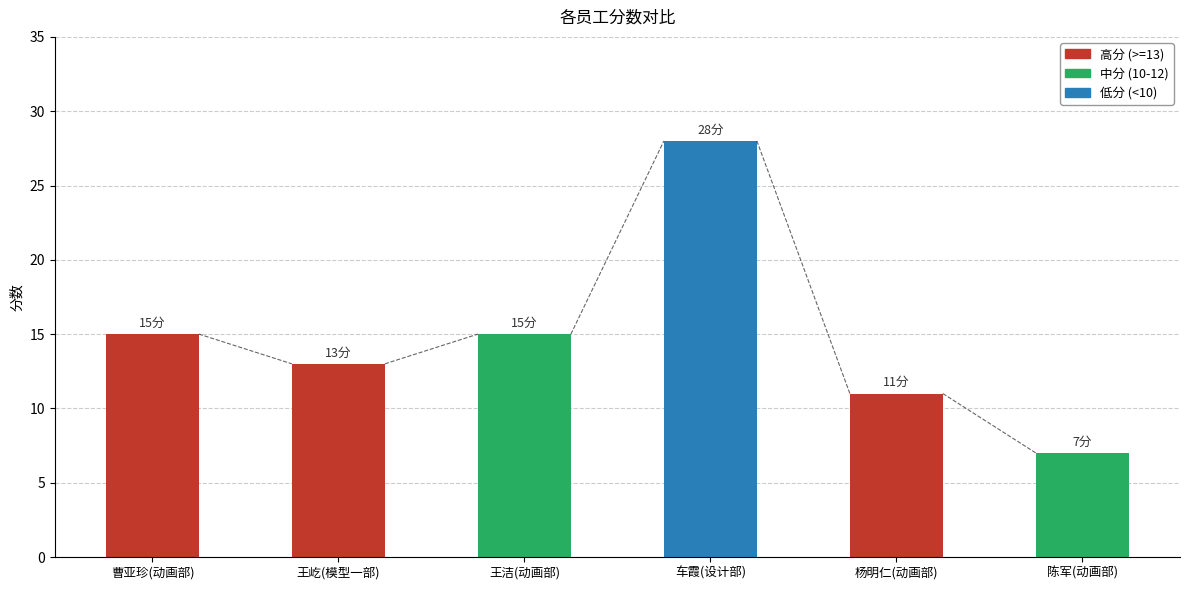

At how many categories does at least one series exceed 26?

1